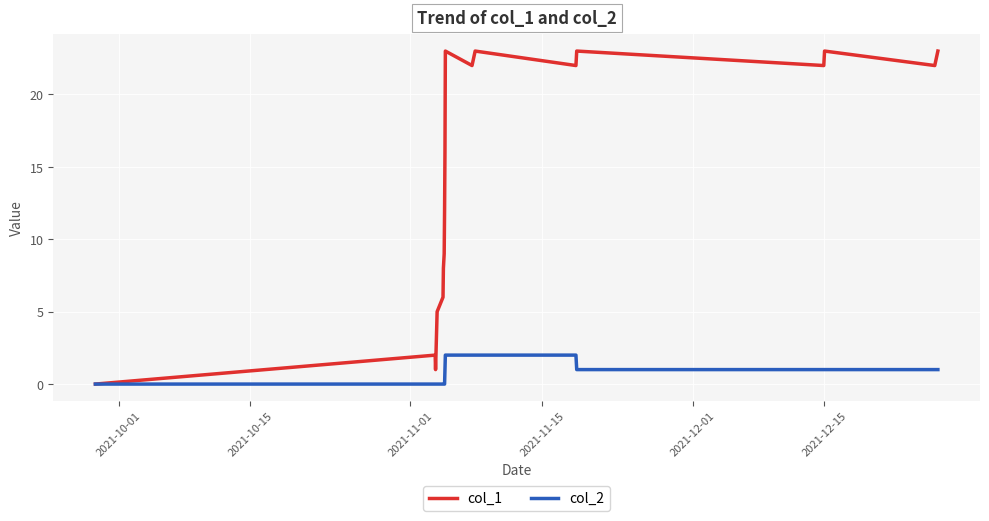

Which series has the largest total across all categories?

col_1